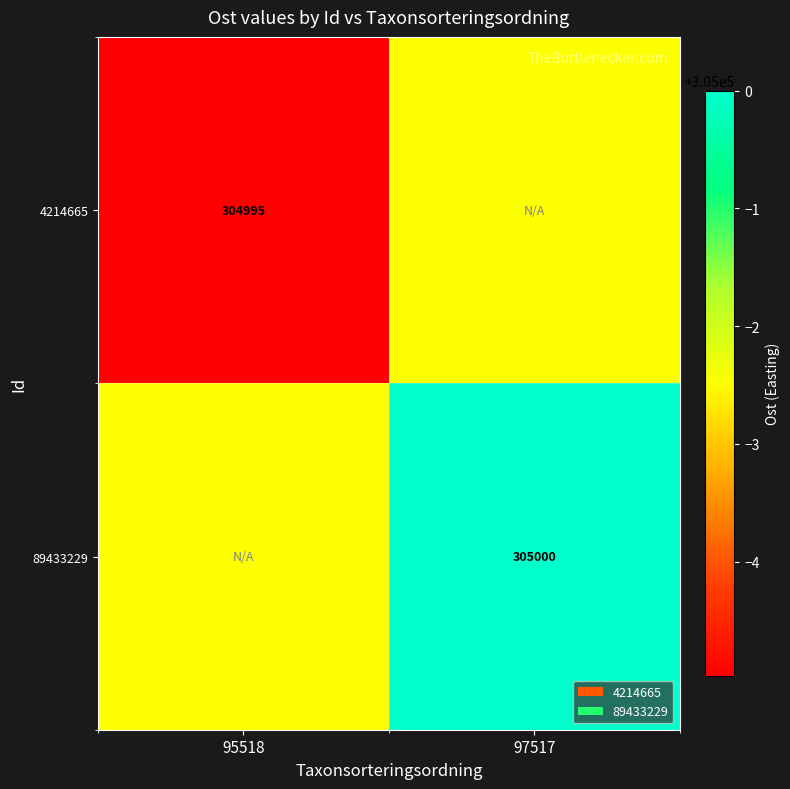

List the labels in order of 4214665 value, largest first.

97517, 95518